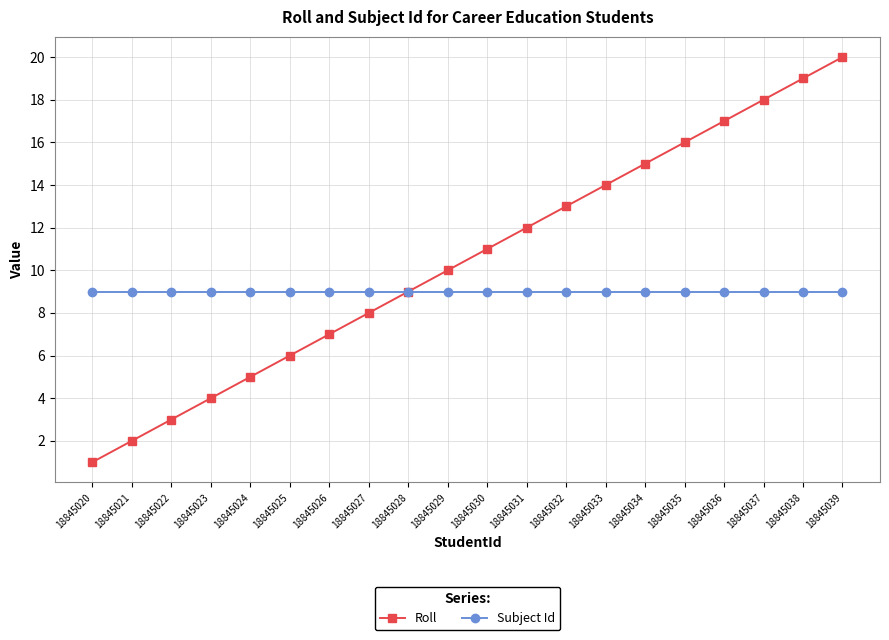

What is the maximum value for Subject Id?

9